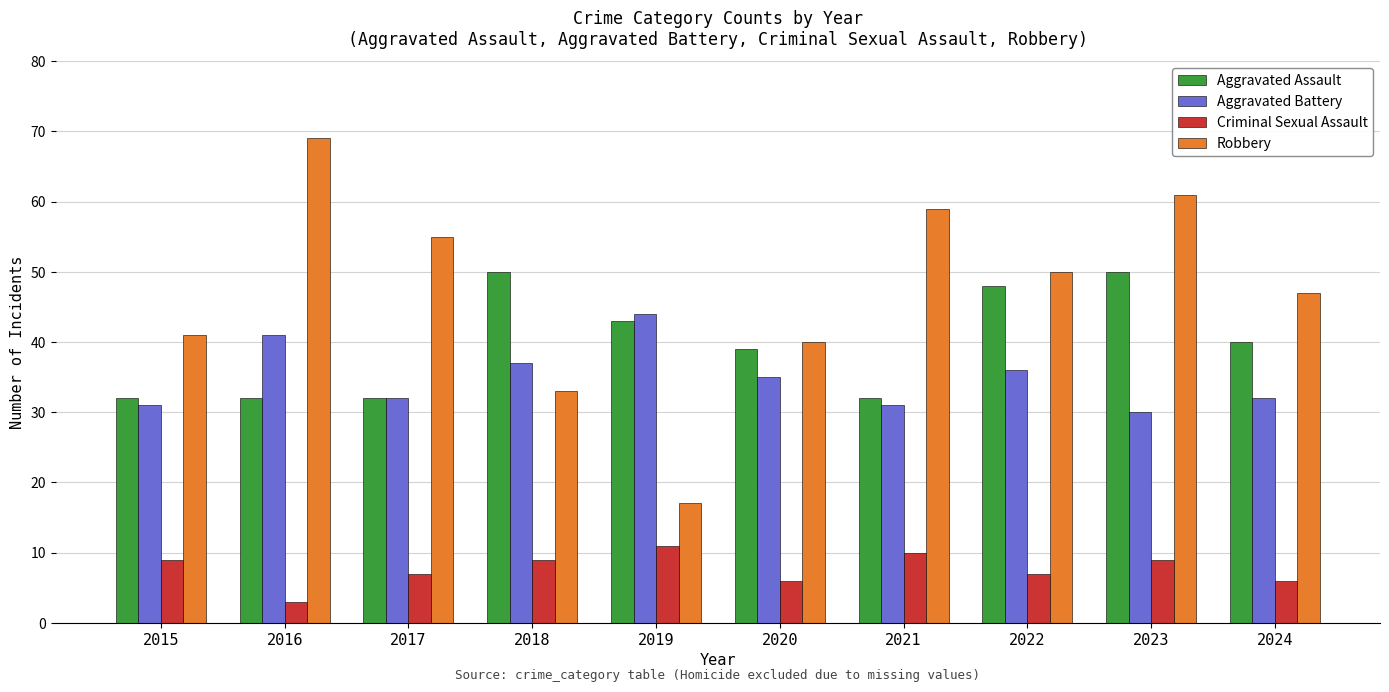

True or false: Aggravated Battery has a value of 61 at 2018.

False